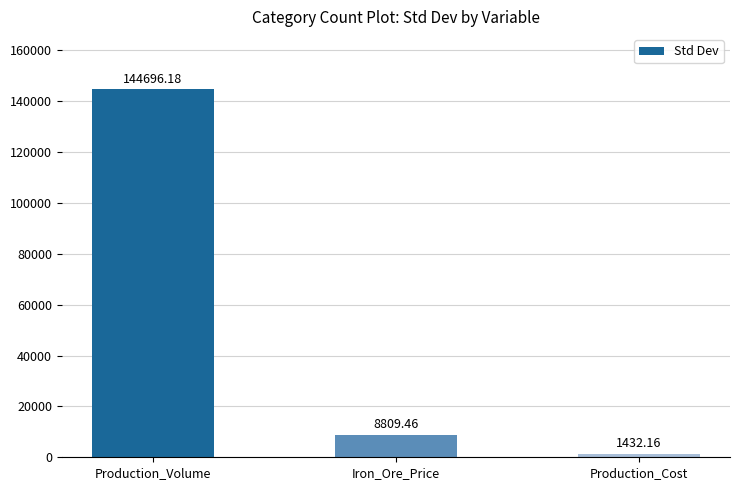

The value at Iron_Ore_Price is 3067.0. True or false?

False